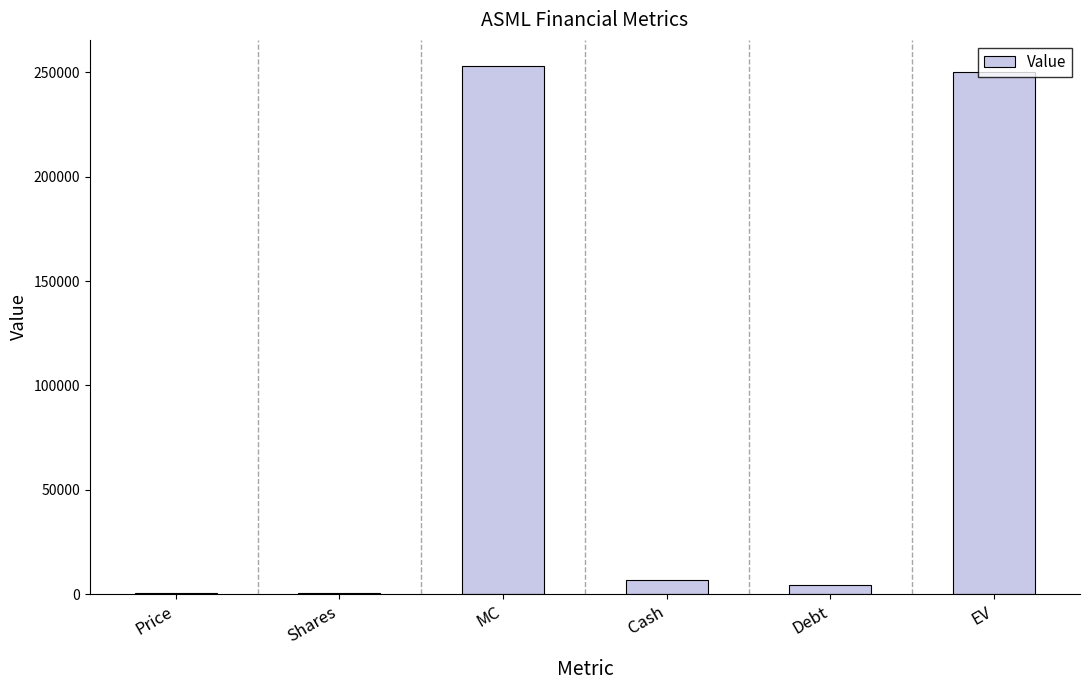

Which has a higher value, MC or Cash?

MC